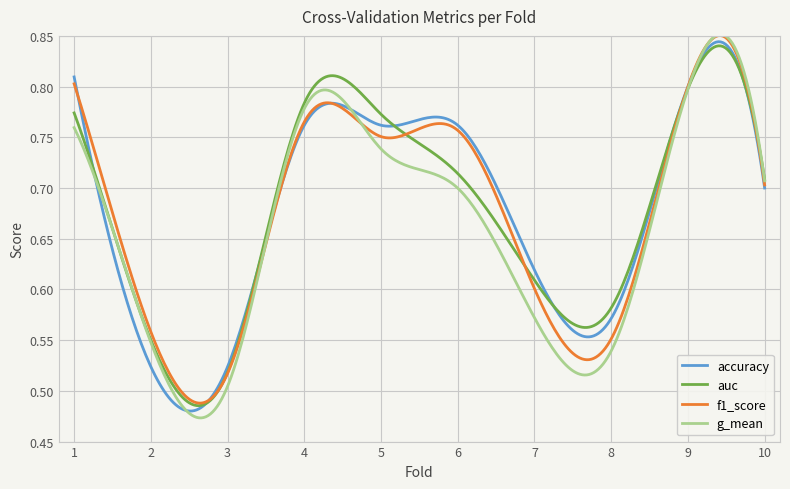

Which series has the largest range (max minus min)?

g_mean